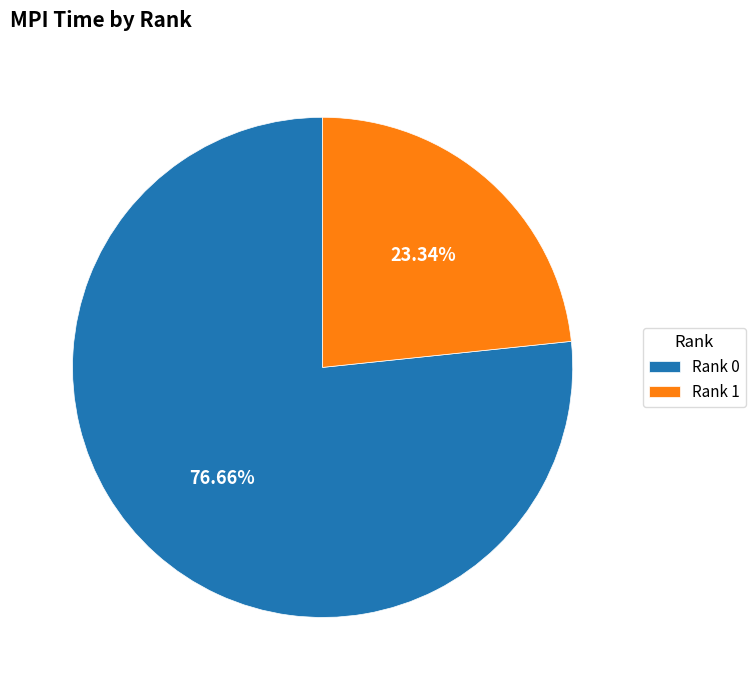

Is there a majority slice in this chart?

Yes